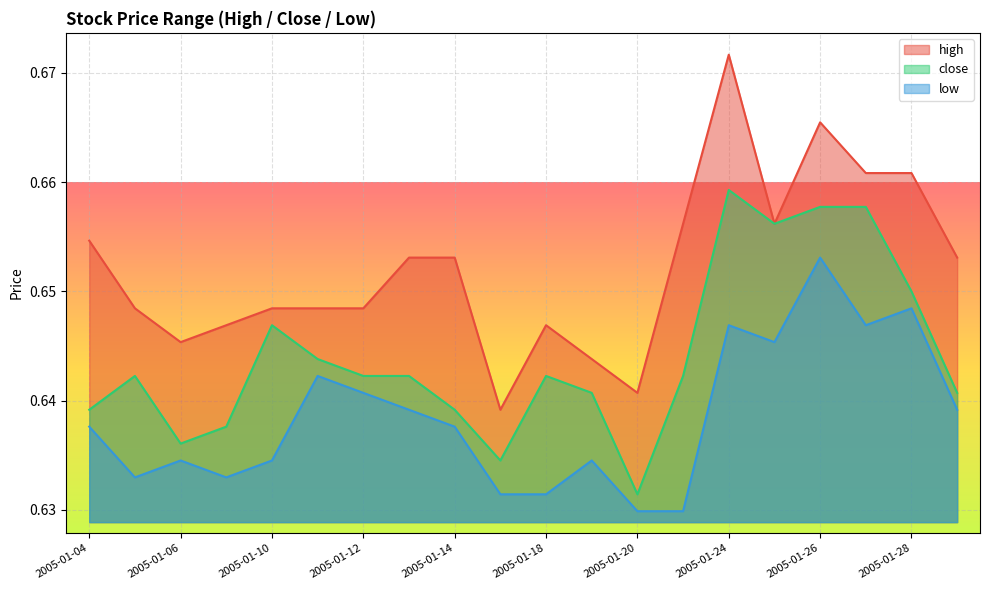

Rank the categories by close value from highest to lowest.

2005-01-24, 2005-01-26, 2005-01-27, 2005-01-25, 2005-01-28, 2005-01-10, 2005-01-11, 2005-01-05, 2005-01-12, 2005-01-13, 2005-01-18, 2005-01-21, 2005-01-19, 2005-01-31, 2005-01-04, 2005-01-14, 2005-01-07, 2005-01-06, 2005-01-17, 2005-01-20